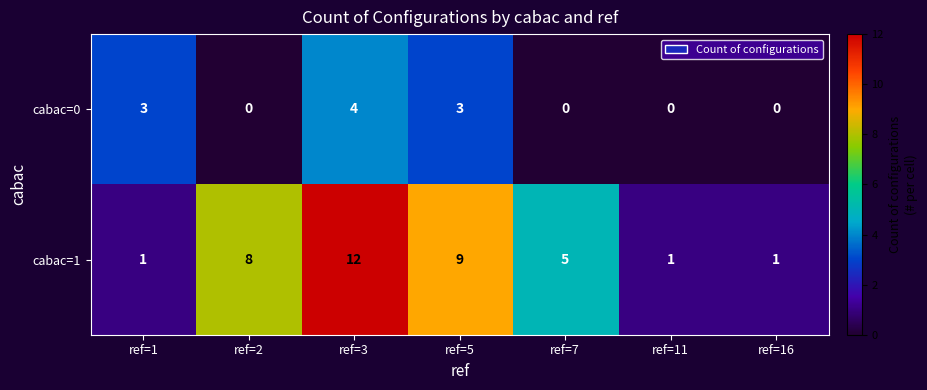

The value of cabac=0 at ref=11 is 0. True or false?

True